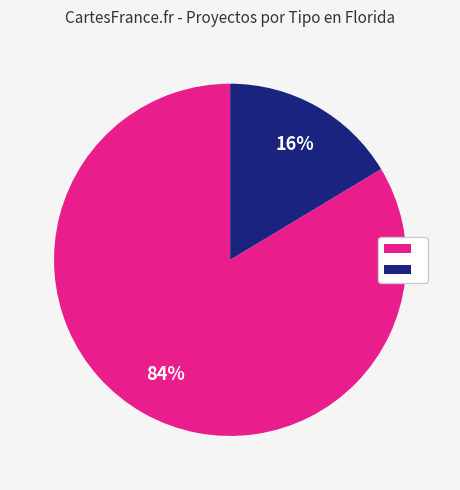

To the nearest percent, what is the average slice percentage?

50%